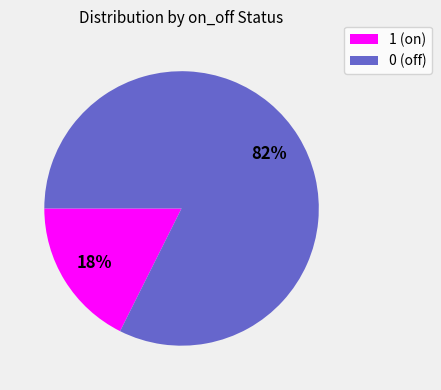

Combined, do 0 (off) and 1 (on) account for over 50%?

Yes